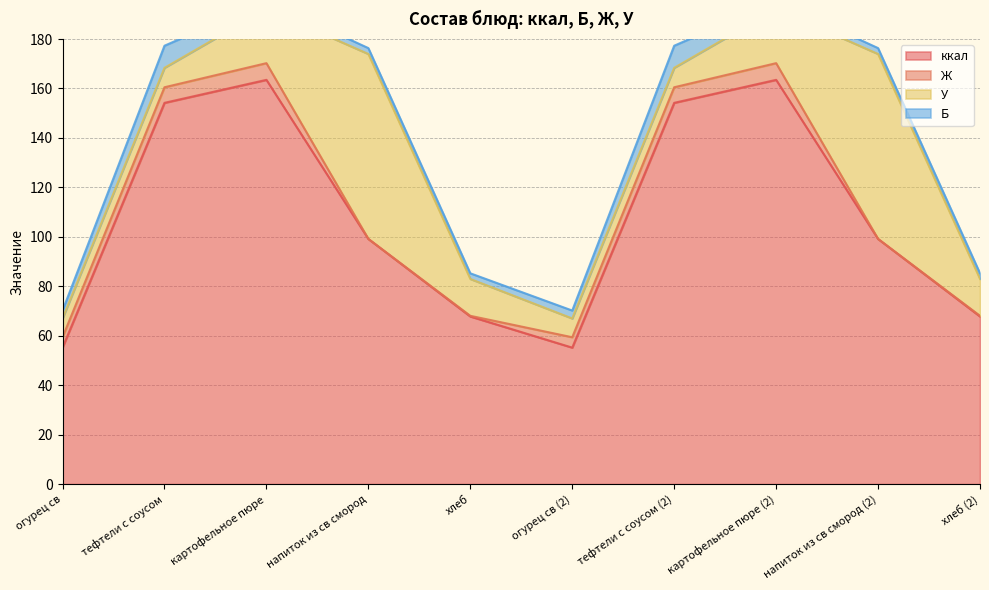

Reading left to right, what are all the values shown in this chart?

ккал: огурец св=55.2	тефтели с соусом=154.2	картофельное пюре=163.5	напиток из св смород=99.2	хлеб=67.8	огурец св (2)=55.2	тефтели с соусом (2)=154.2	картофельное пюре (2)=163.5	напиток из св смород (2)=99.2	хлеб (2)=67.8
Ж: огурец св=4.2	тефтели с соусом=6.3	картофельное пюре=6.8	напиток из св смород=0.0	хлеб=0.3	огурец св (2)=4.2	тефтели с соусом (2)=6.3	картофельное пюре (2)=6.8	напиток из св смород (2)=0.0	хлеб (2)=0.3
У: огурец св=7.6	тефтели с соусом=7.9	картофельное пюре=21.9	напиток из св смород=74.8	хлеб=14.9	огурец св (2)=7.6	тефтели с соусом (2)=7.9	картофельное пюре (2)=21.9	напиток из св смород (2)=74.8	хлеб (2)=14.9
Б: огурец св=3.2	тефтели с соусом=8.9	картофельное пюре=3.1	напиток из св смород=2.4	хлеб=2.3	огурец св (2)=3.2	тефтели с соусом (2)=8.9	картофельное пюре (2)=3.1	напиток из св смород (2)=2.4	хлеб (2)=2.3